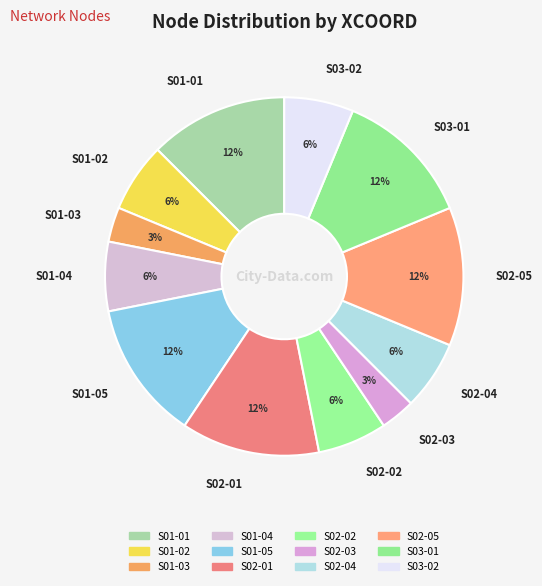

Does any single category account for the majority?

No